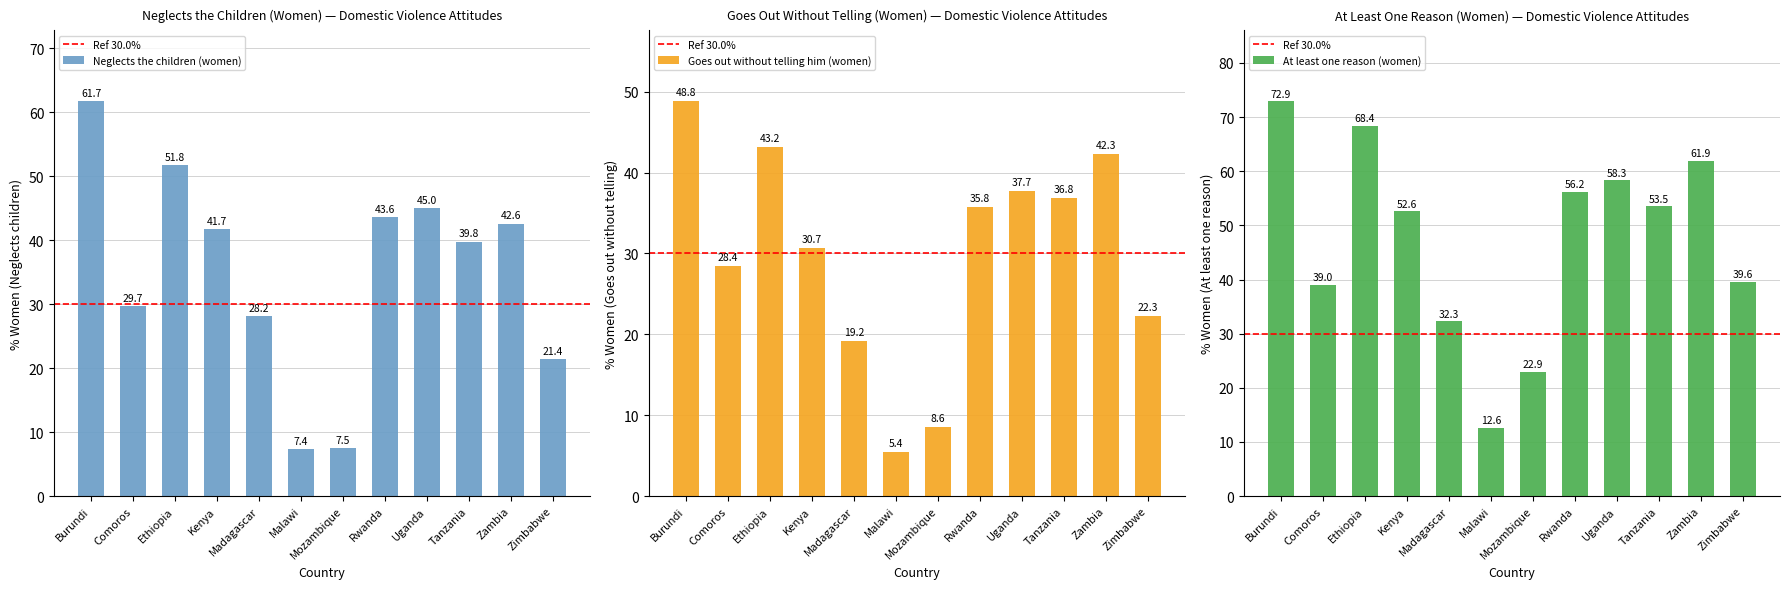

Reading left to right, extract all data points from this chart.

Neglects the children (women): 61.7	29.7	51.8	41.7	28.2	7.4	7.5	43.6	45.0	39.8	42.6	21.4
Goes out without telling him (women): 48.8	28.4	43.2	30.7	19.2	5.4	8.6	35.8	37.7	36.8	42.3	22.3
At least one reason (women): 72.9	39.0	68.4	52.6	32.3	12.6	22.9	56.2	58.3	53.5	61.9	39.6